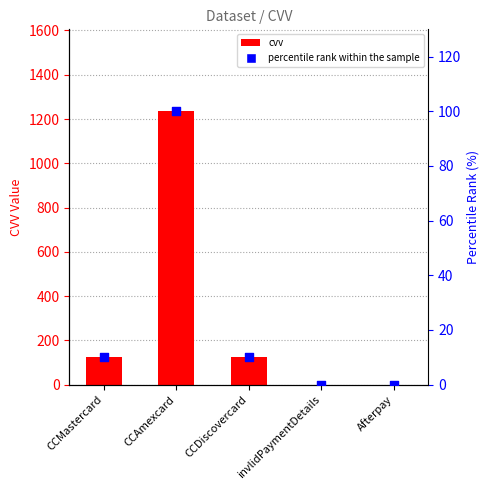

Which series has the largest Y range (max minus min)?

cvv